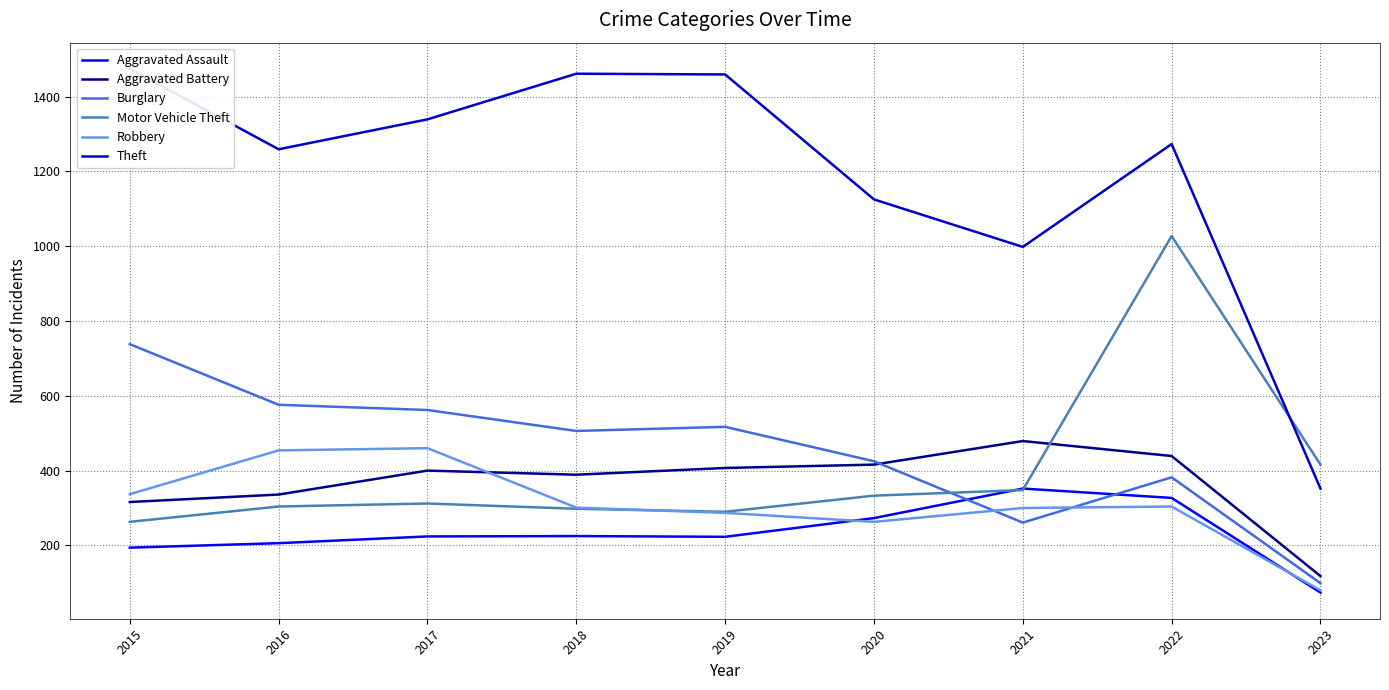

What is the difference between the highest and lowest values at 2022?

969